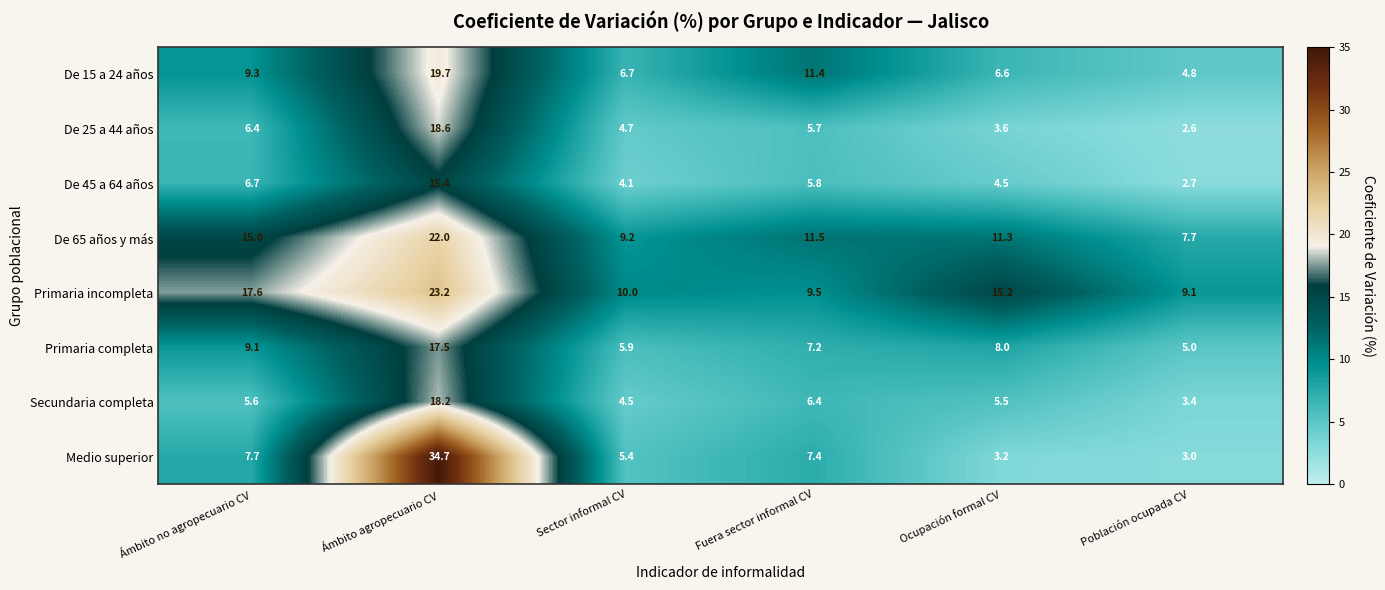

What is the total value across all series at Fuera sector informal CV?

64.9